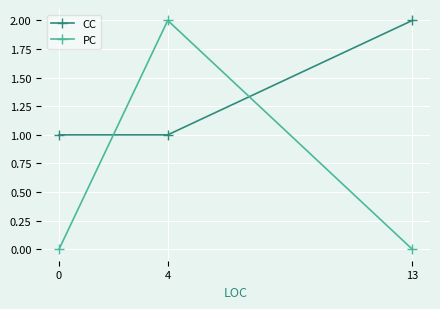

What is the total value across all series at 4?

3